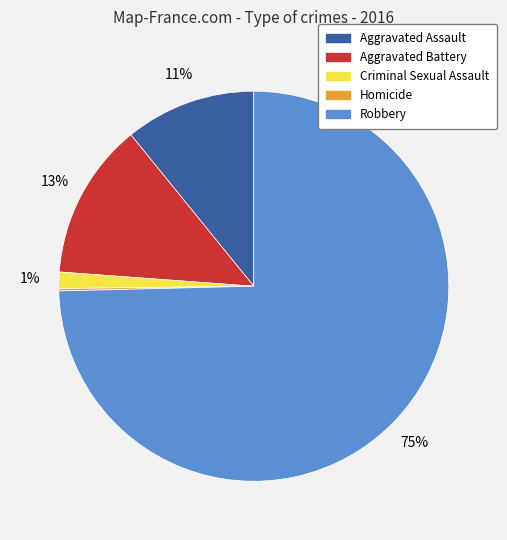

To the nearest percent, what is the average slice percentage?

20%